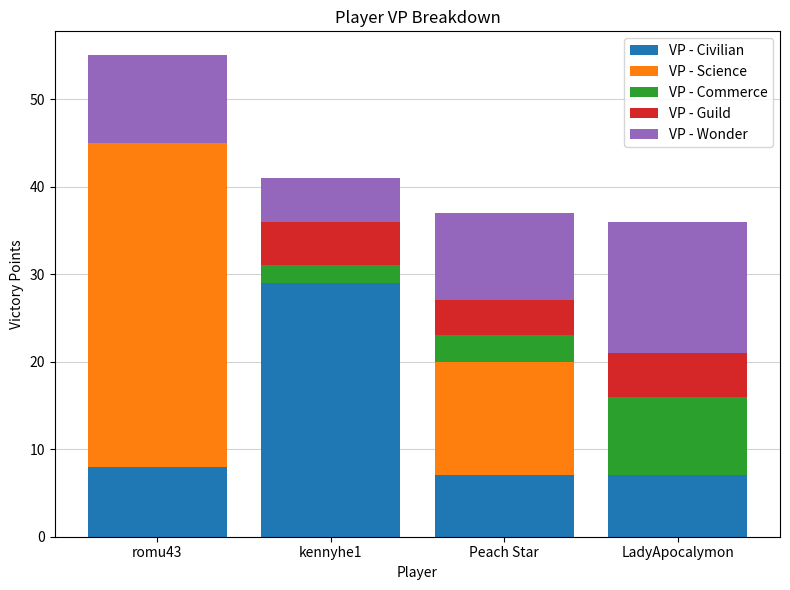

How many data points does each series have?

4